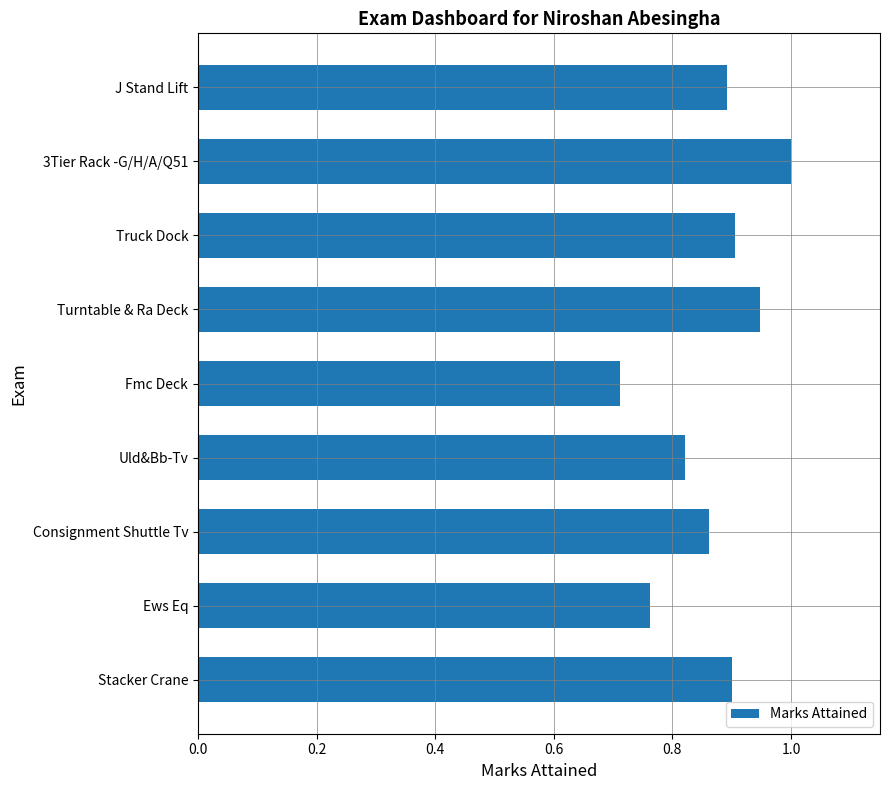

True or false: the data shows 0.4 at Ews Eq.

False